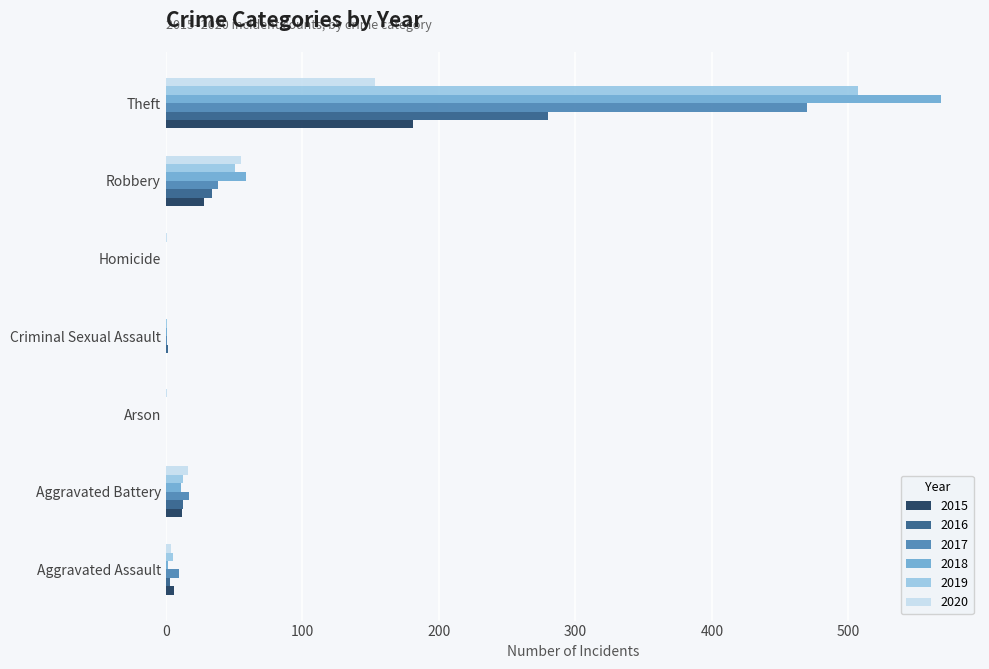

Where is 2020 nearest to the value 76?

Robbery